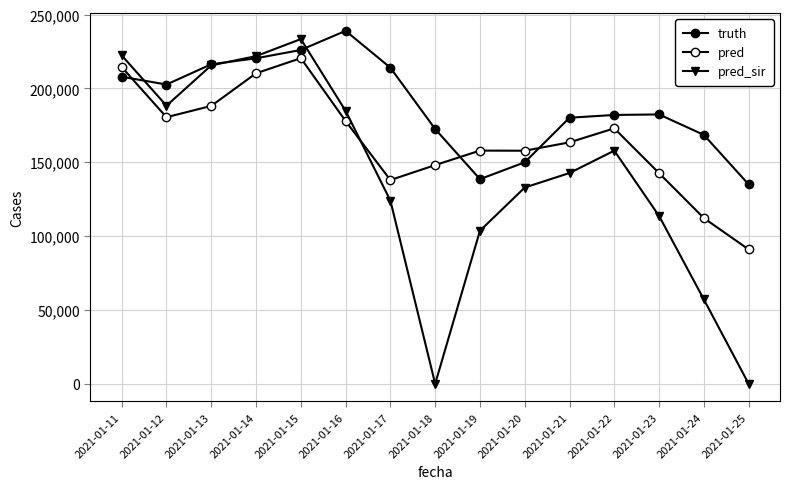

At which category is the sum across all series the highest?

2021-01-15